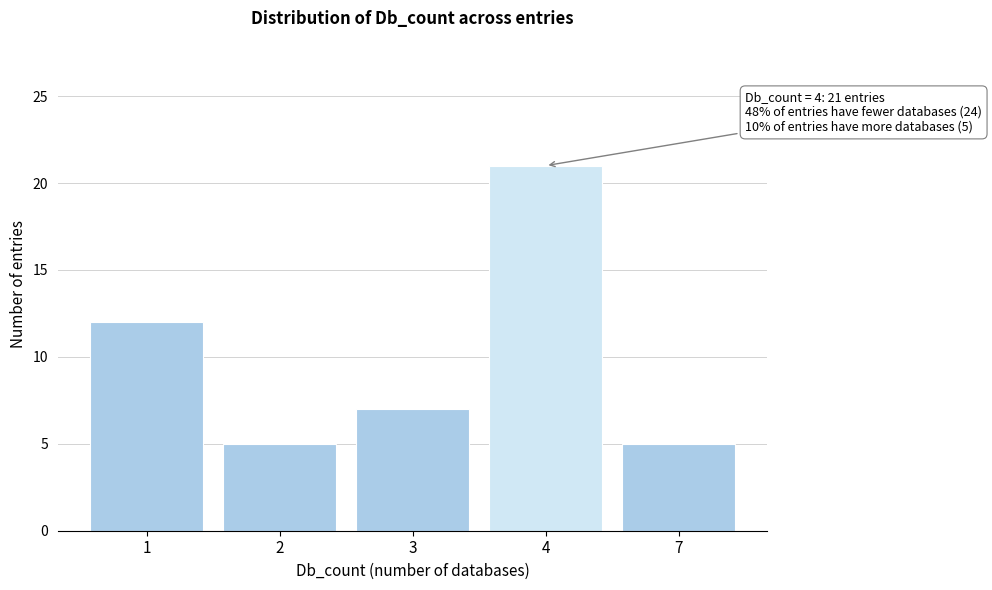

Reading left to right, what are all the values shown in this chart?

1=12	2=5	3=7	4=21	7=5